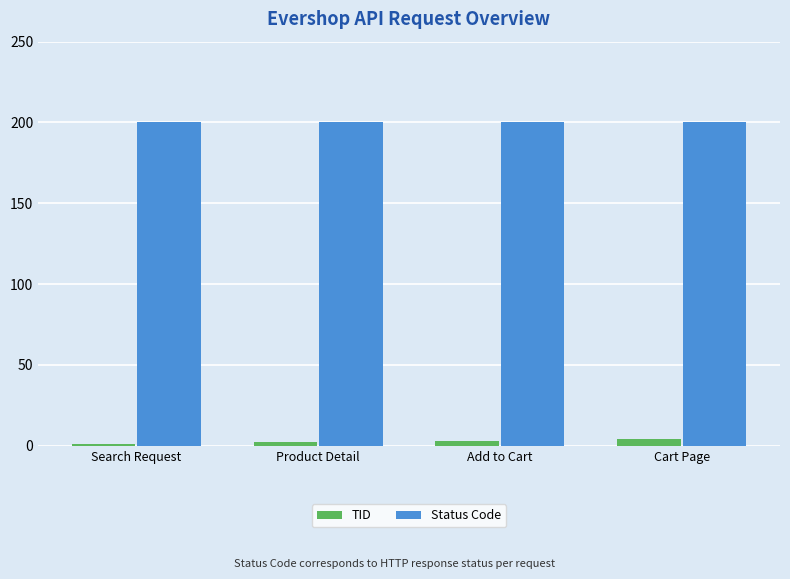

What are all the series names shown in the legend?

TID, Status Code